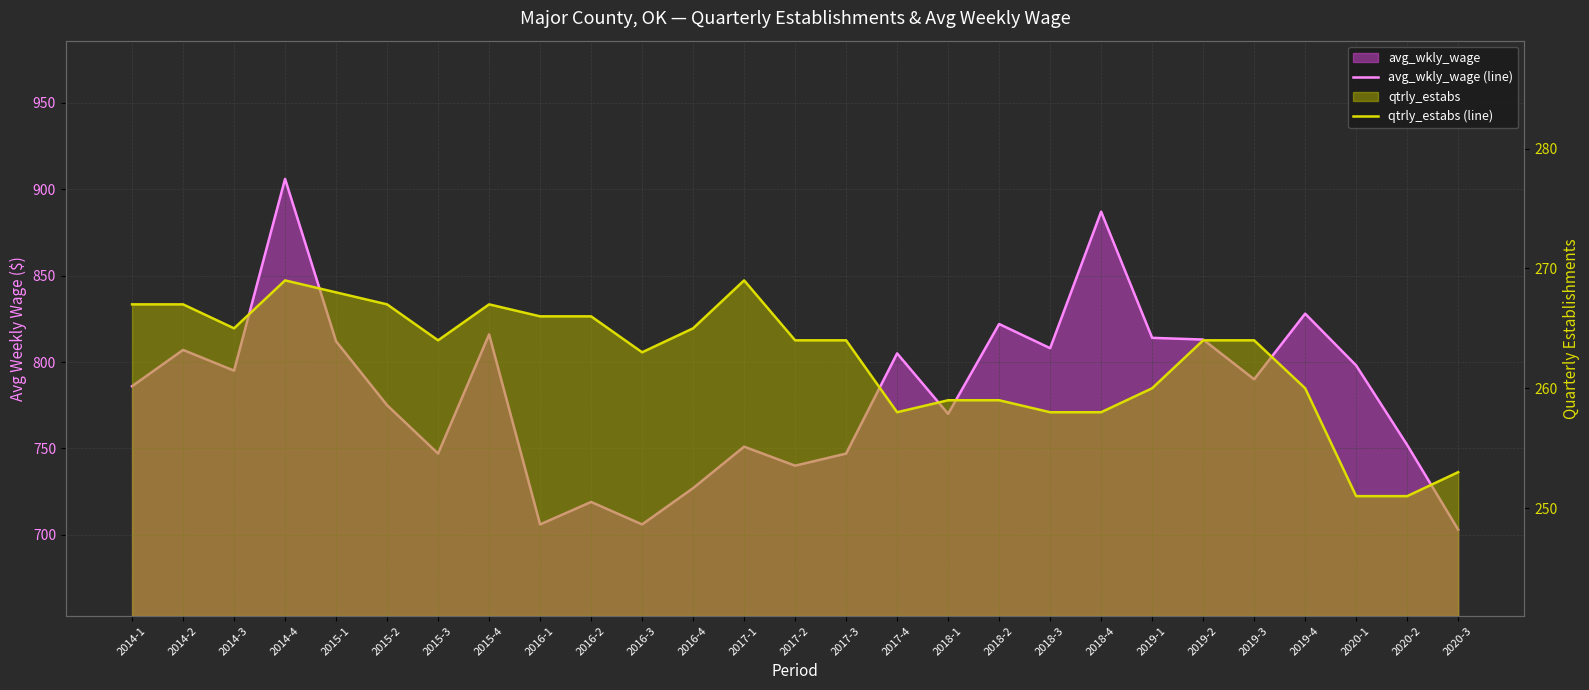

At which label is avg_wkly_wage (line) closest to 804?

2017-4